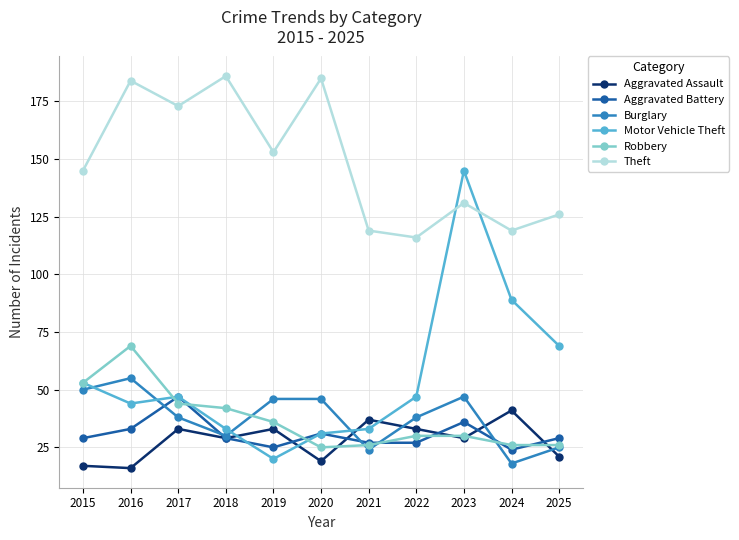

Is the value of Robbery at 2022 greater than the value of Motor Vehicle Theft at 2016?

No